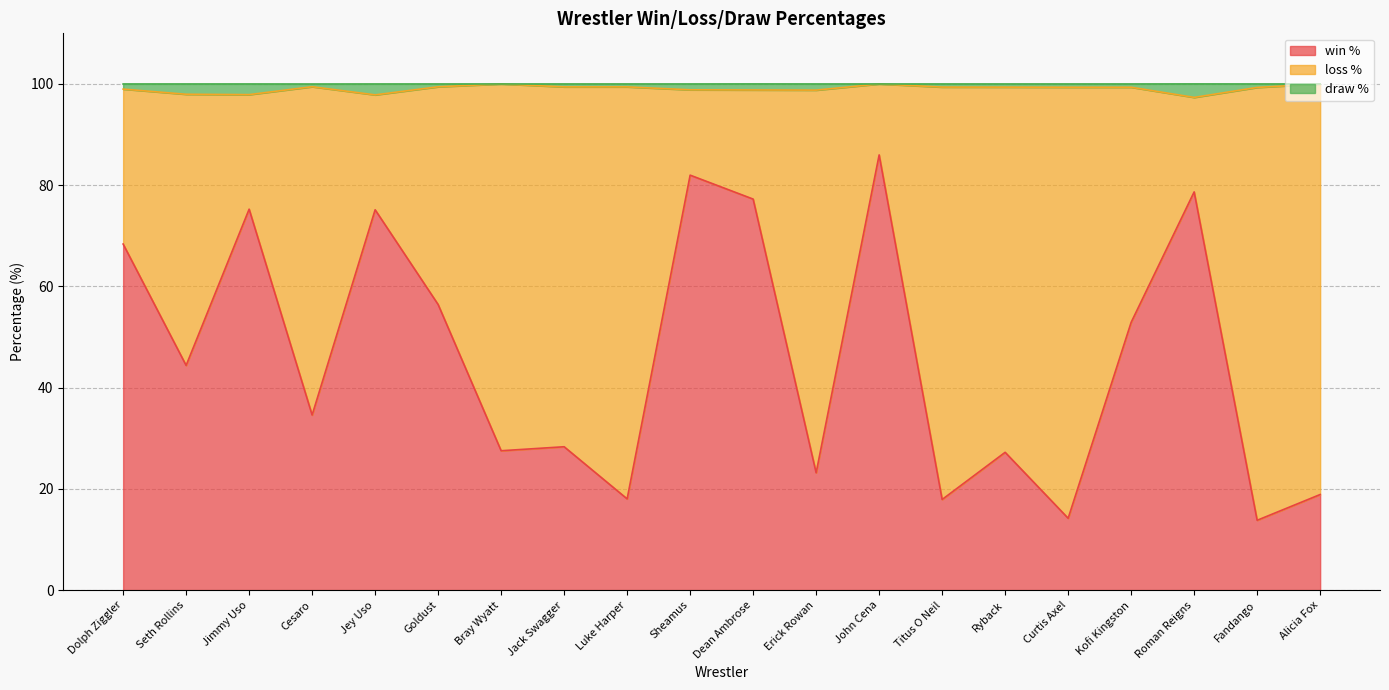

Does the chart have visible grid lines?

Yes